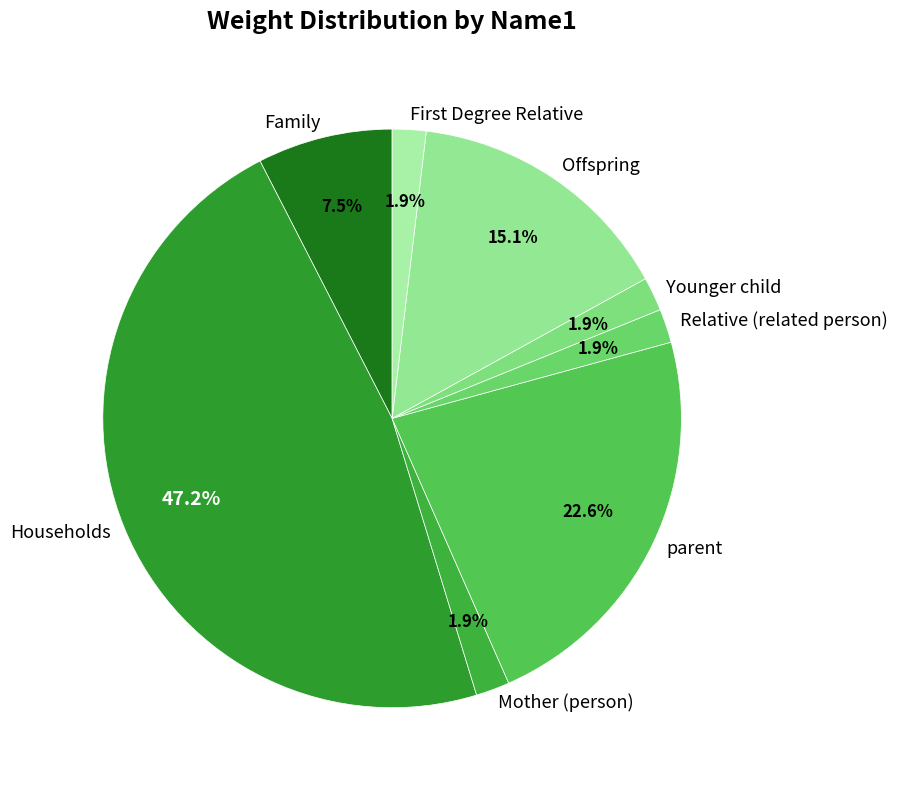

Does parent represent more than half of the total?

No